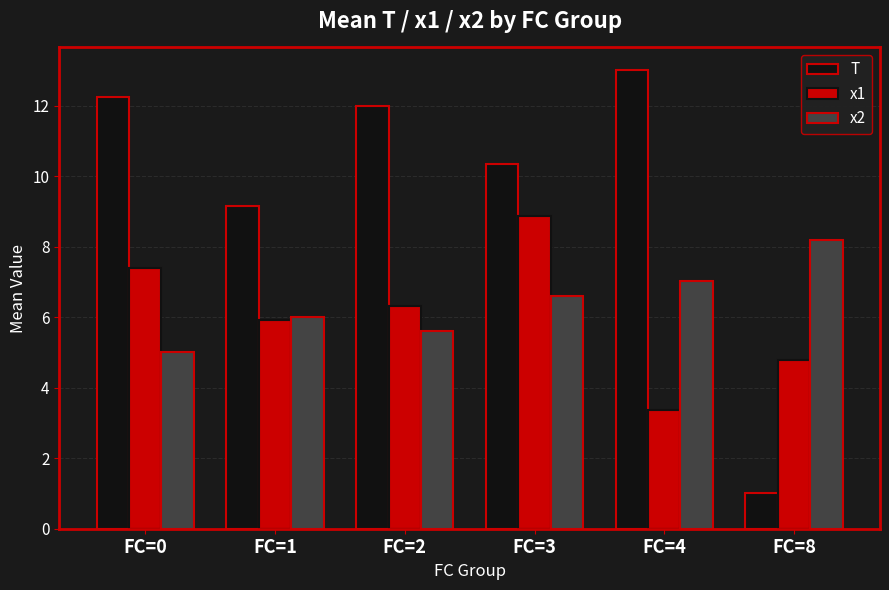

At FC=3, list the series in order from largest to smallest.

T, x1, x2